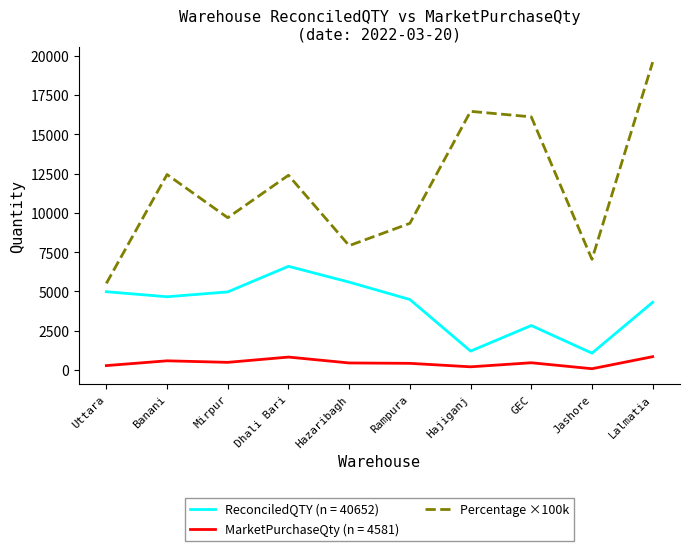

Which series has the widest spread of values?

Percentage ×100k